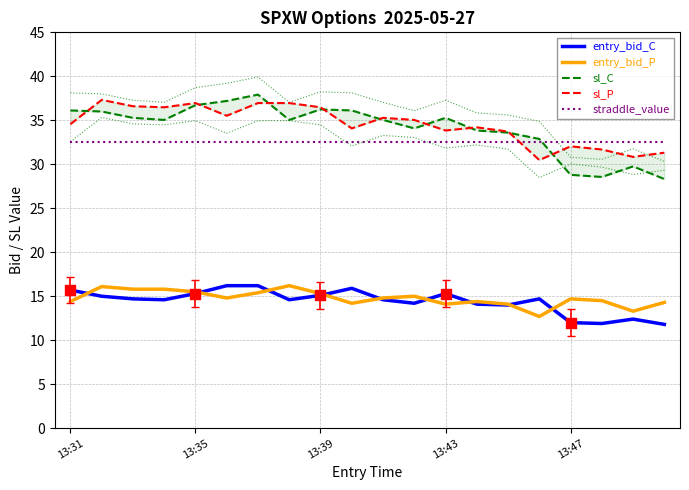

Which series contains the lowest Y value?

entry_bid_C